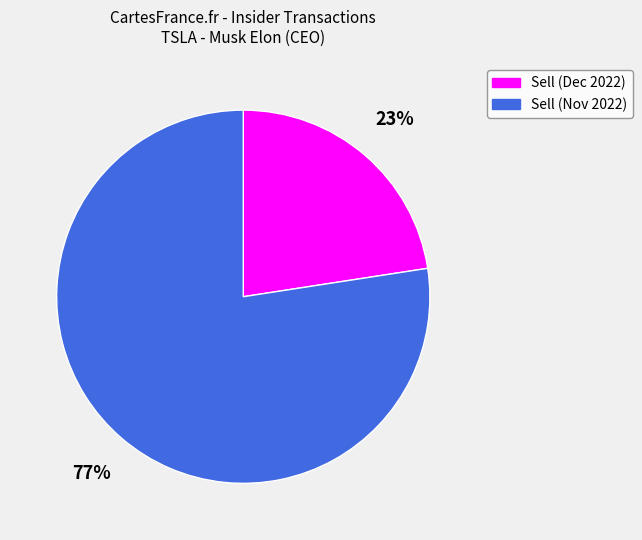

What percentage is the Sell (Nov 2022) slice, to the nearest percent?

77%